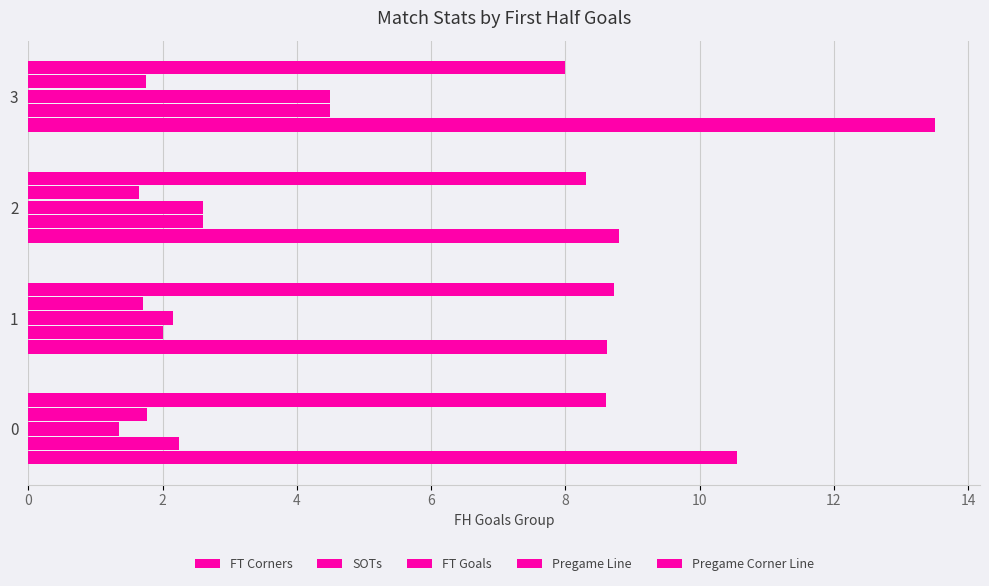

What is the value of the Pregame Corner Line bar at the 4th from the left?

8.0